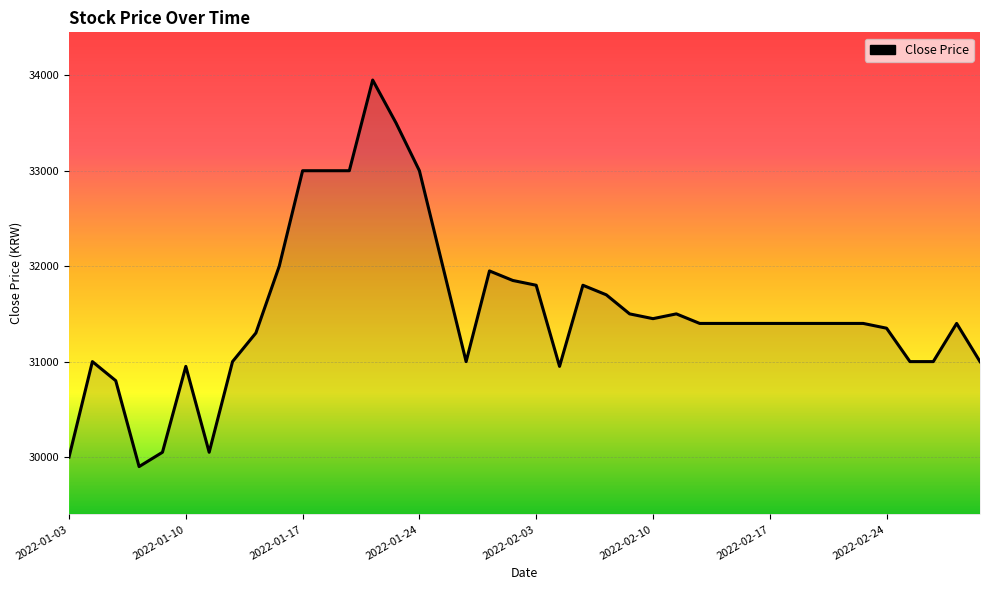

What is the maximum value shown in the chart?

33950